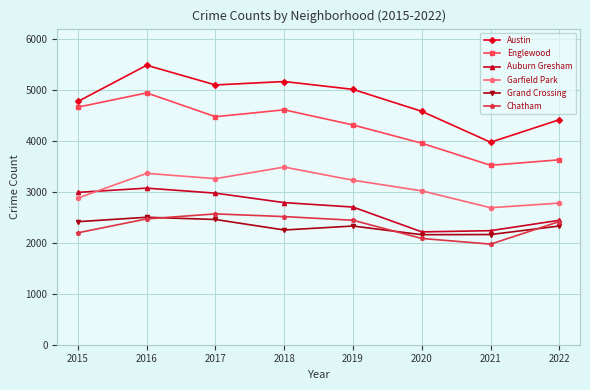

What is the value of the Austin point at the 1st from the left?

4771